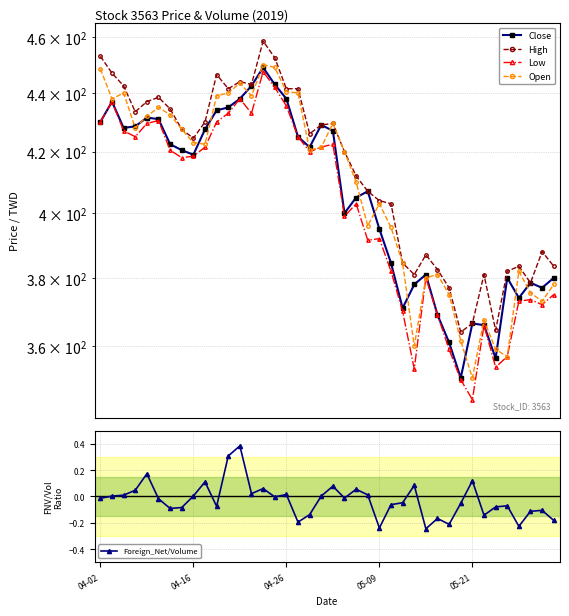

Is this an area chart (filled region under the line)?

No